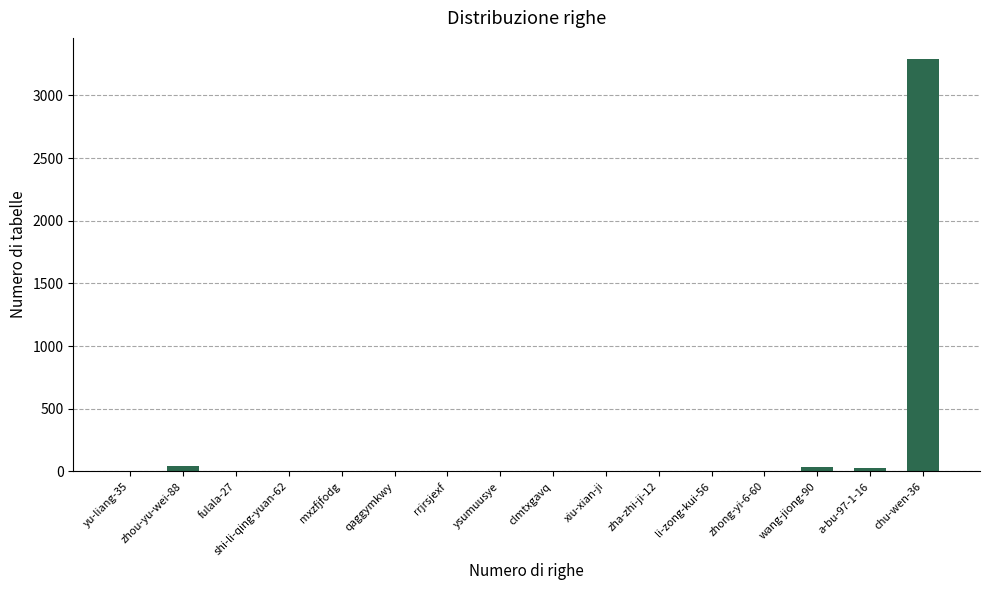

At which category does the chart reach its peak across all series?

chu-wen-36